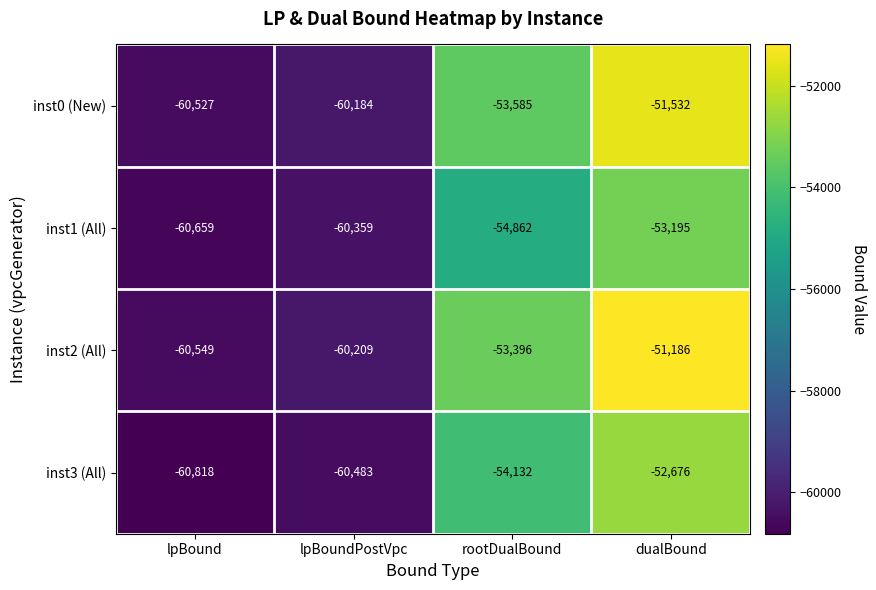

What is the difference between the highest and lowest values at lpBoundPostVpc?

299